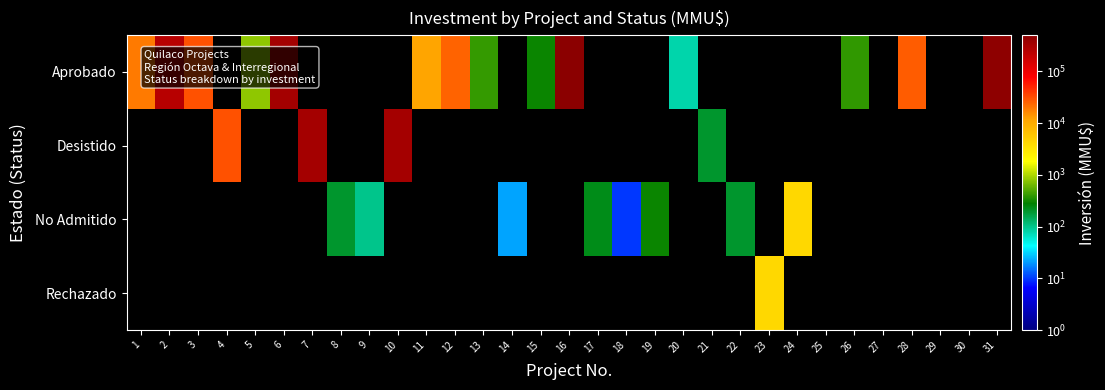

Between 16 and 1, which is larger?

16